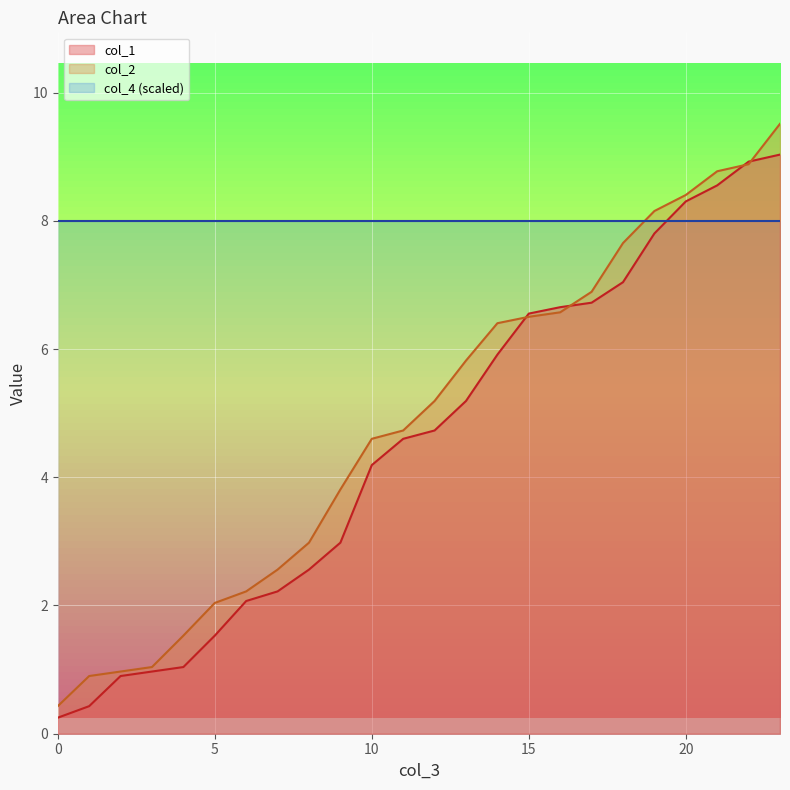

Reading right to left, what are all the values shown in this chart?

col_1: 9.0	8.9	8.6	8.3	7.8	7.0	6.7	6.7	6.6	5.9	5.2	4.7	4.6	4.2	3.0	2.6	2.2	2.1	1.5	1.0	1.0	0.9	0.4	0.2
col_2: 9.5	8.9	8.8	8.4	8.2	7.7	6.9	6.6	6.5	6.4	5.8	5.2	4.7	4.6	3.8	3.0	2.6	2.2	2.0	1.5	1.0	1.0	0.9	0.4